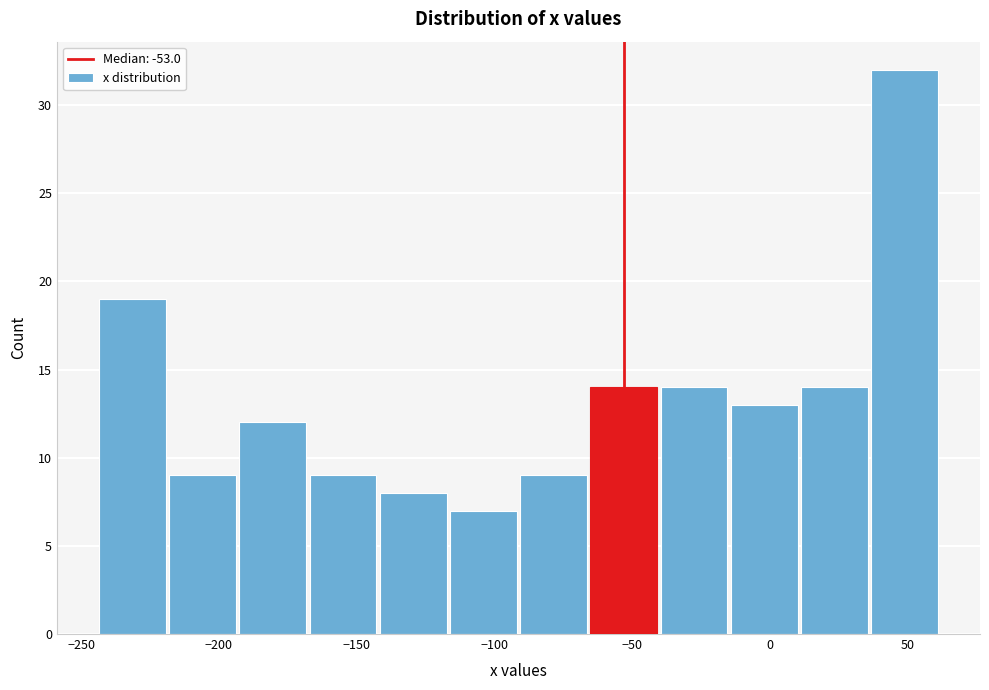

Which range on the x-axis has the tallest bar?

35 to 65